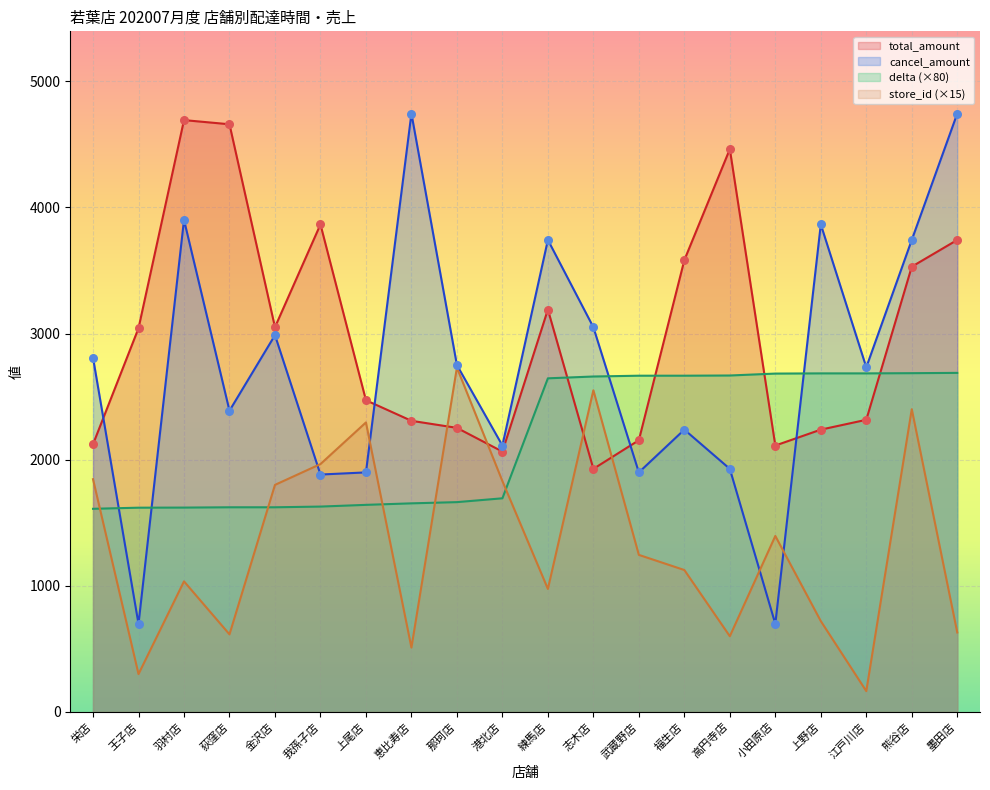

What are all the series names shown in the legend?

total_amount, cancel_amount, delta (×80), store_id (×15)